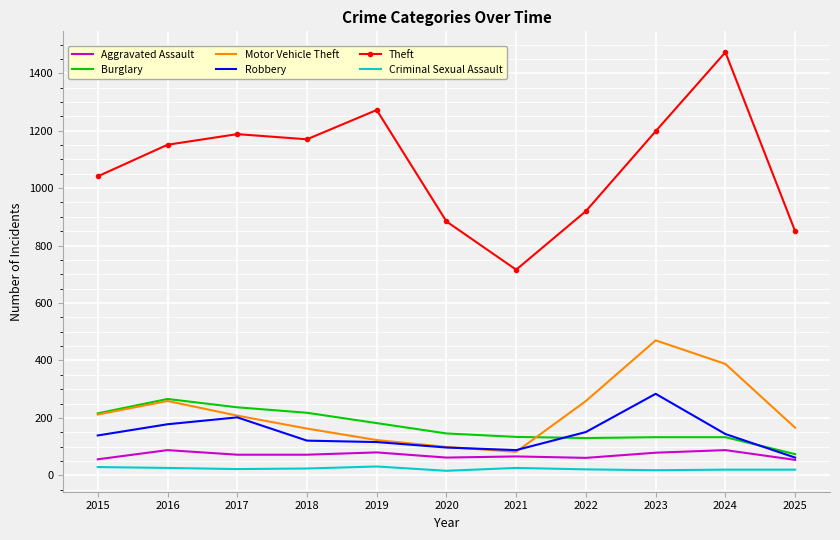

What is the average value of the Criminal Sexual Assault series?

23